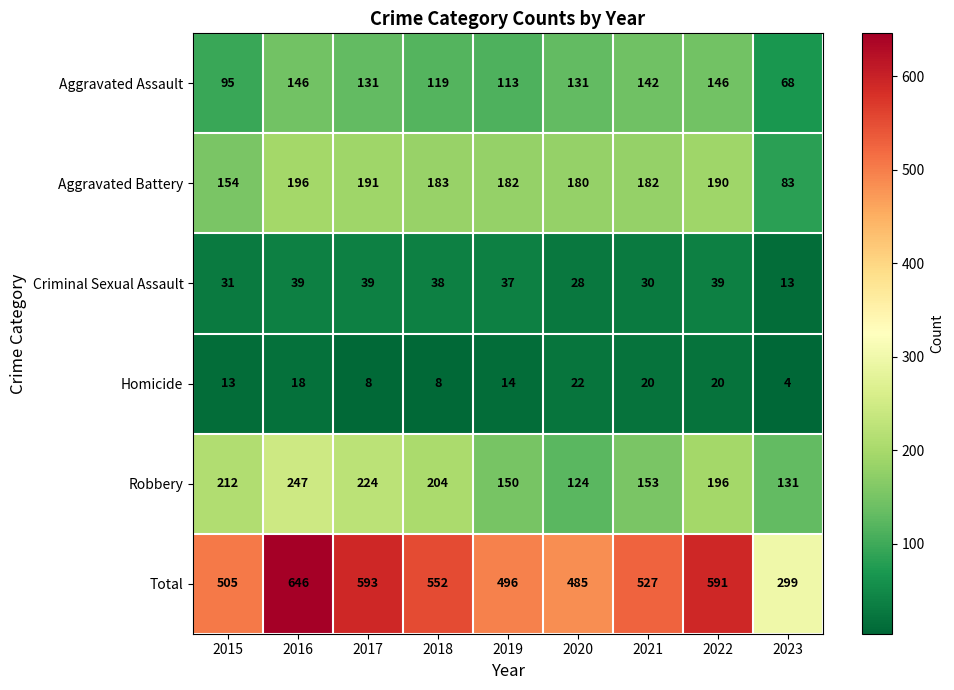

At 2022, list the series in order from smallest to largest.

Homicide, Criminal Sexual Assault, Aggravated Assault, Aggravated Battery, Robbery, Total